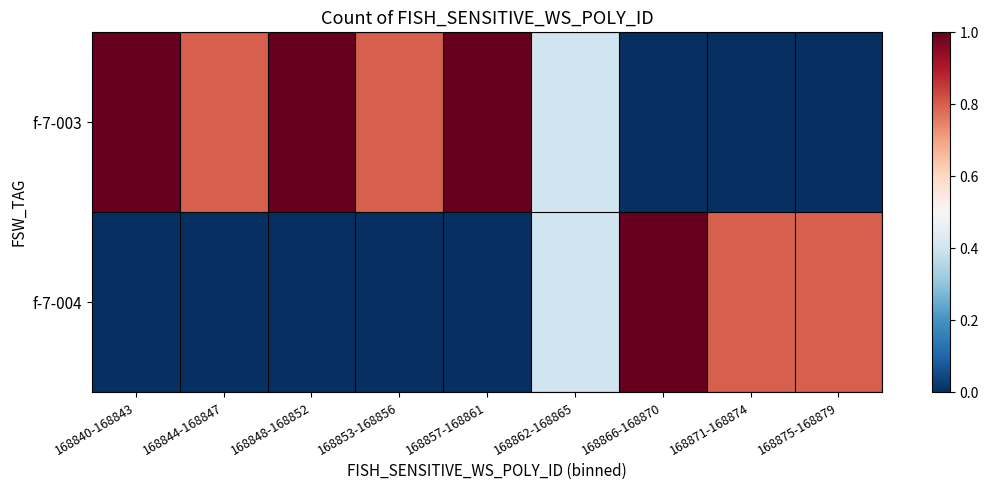

At which category is the sum across all series the highest?

168840-168843